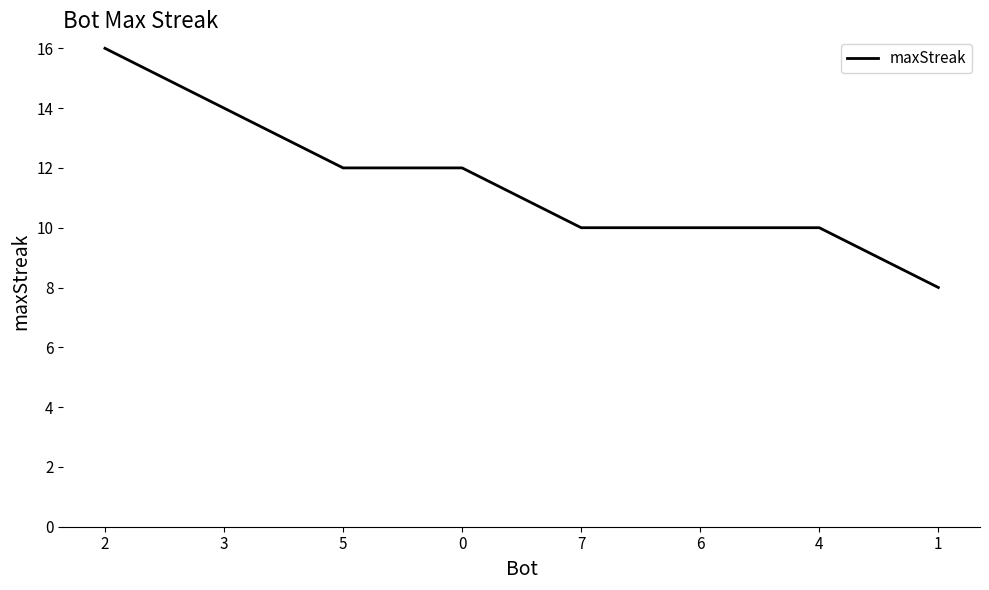

Reading right to left, what are all the values shown in this chart?

8	10	10	10	12	12	14	16